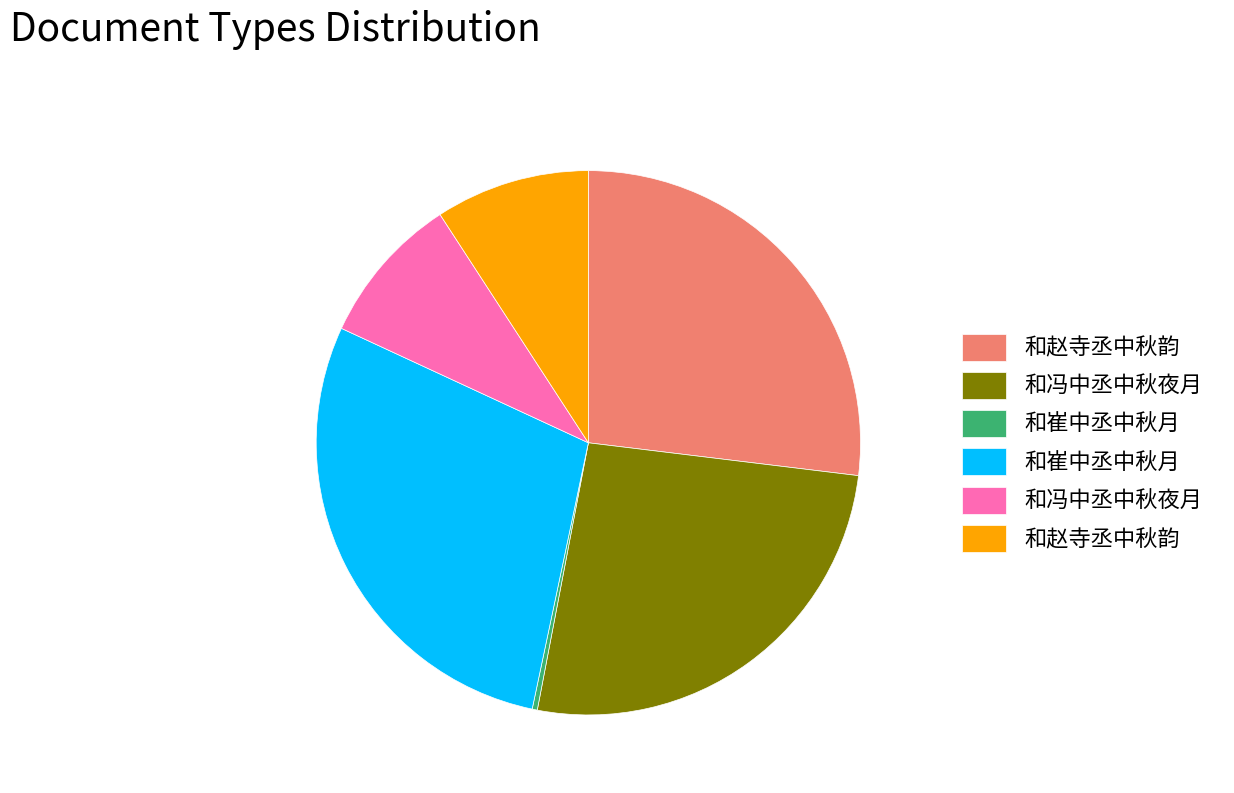

Is there a majority slice in this chart?

No